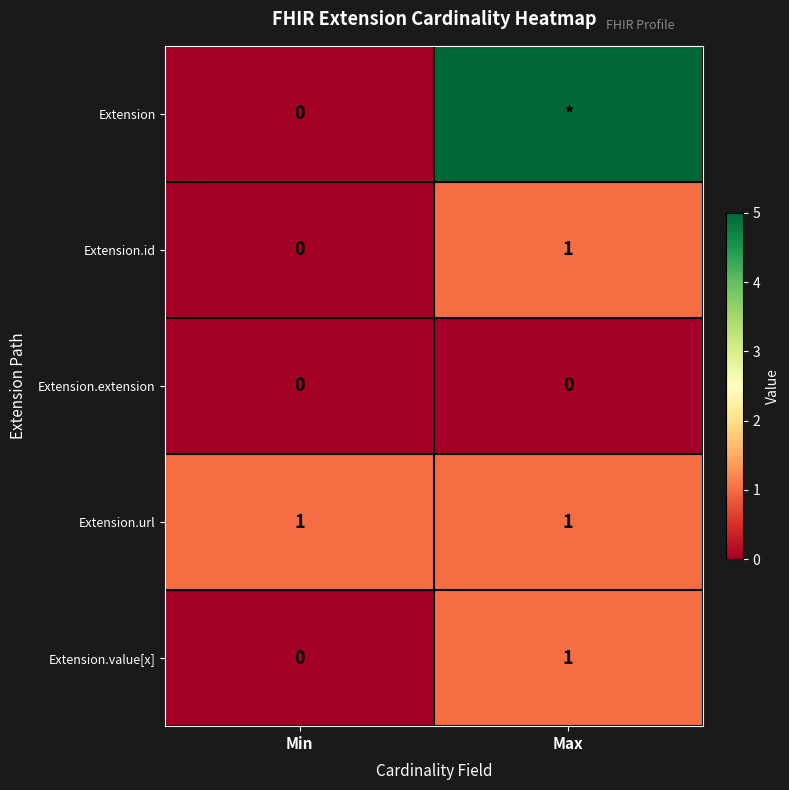

The Extension.url series shows 0 at Max. True or false?

False